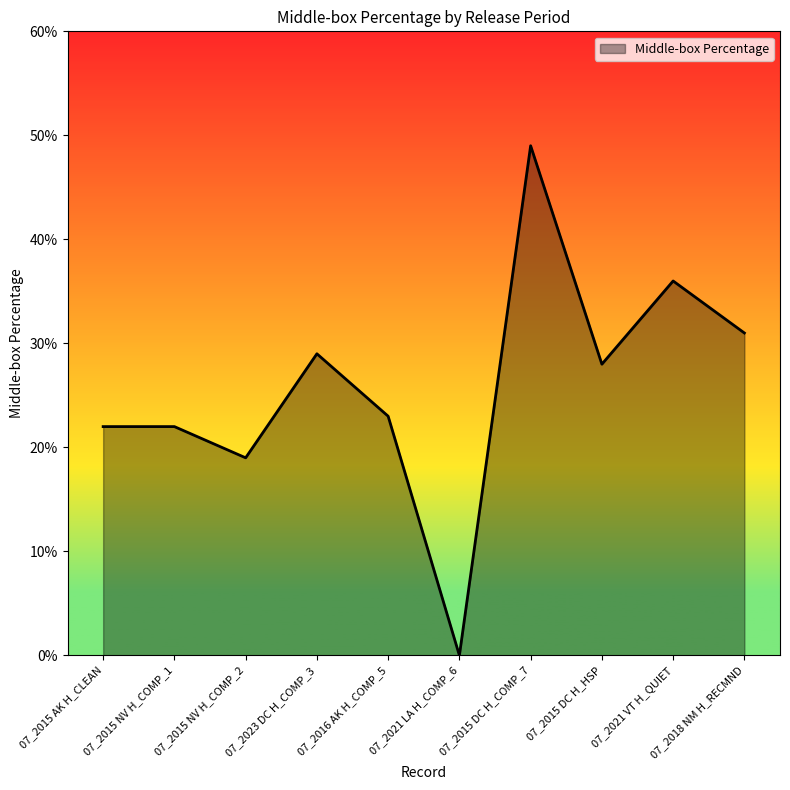

What position from the left is 07_2016 AK H_COMP_5?

5